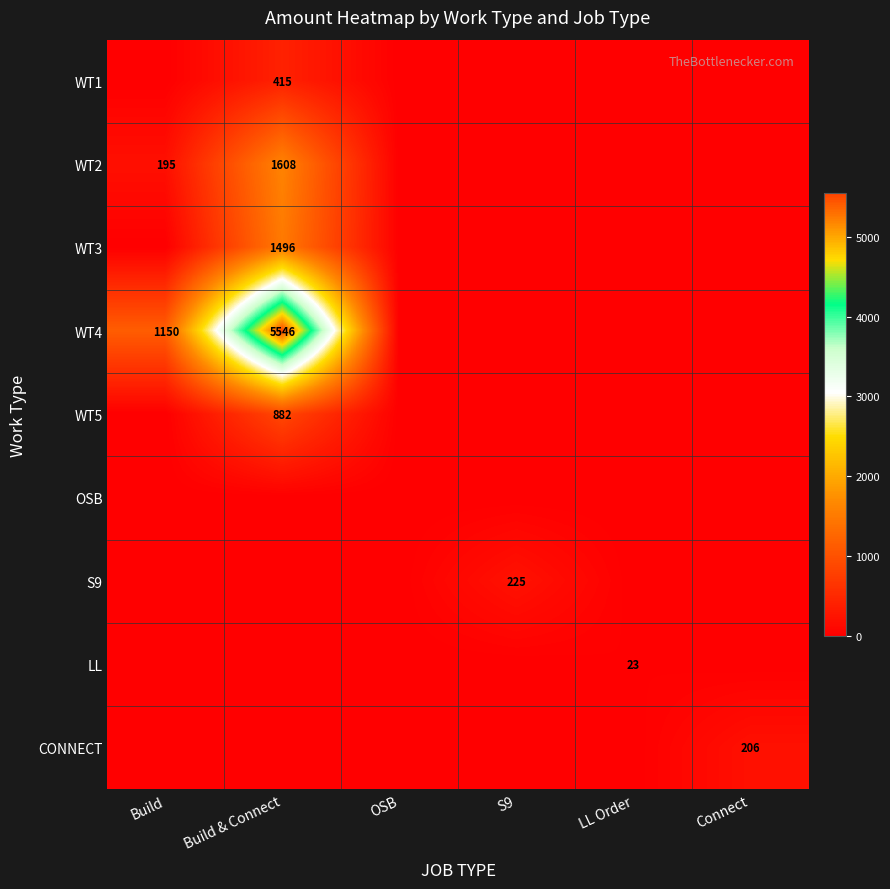

Which label corresponds to the largest value in the chart?

Build & Connect